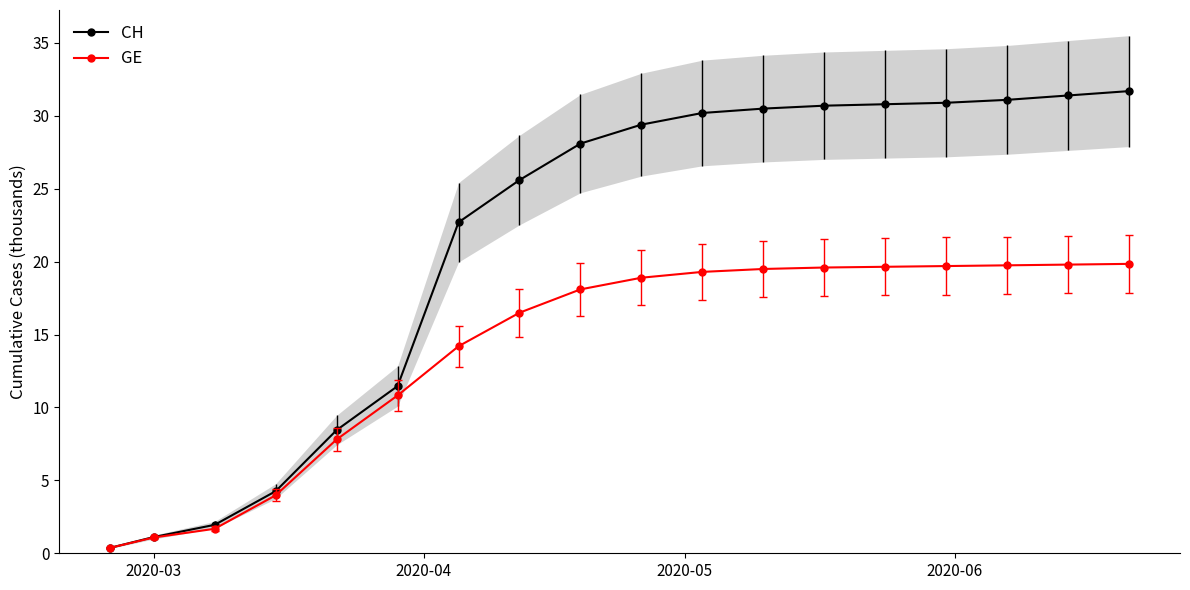

Rank the series by their average value, from highest to lowest.

CH, GE